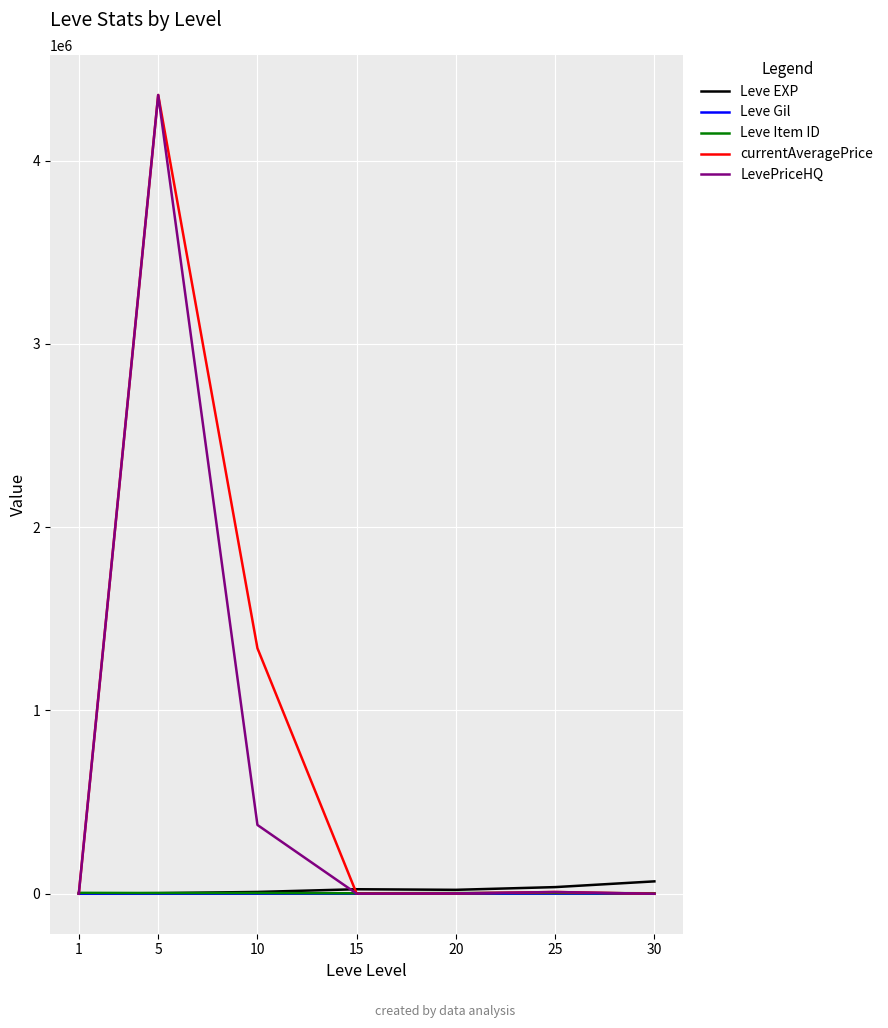

What are all the series names shown in the legend?

Leve EXP, Leve Gil, Leve Item ID, currentAveragePrice, LevePriceHQ